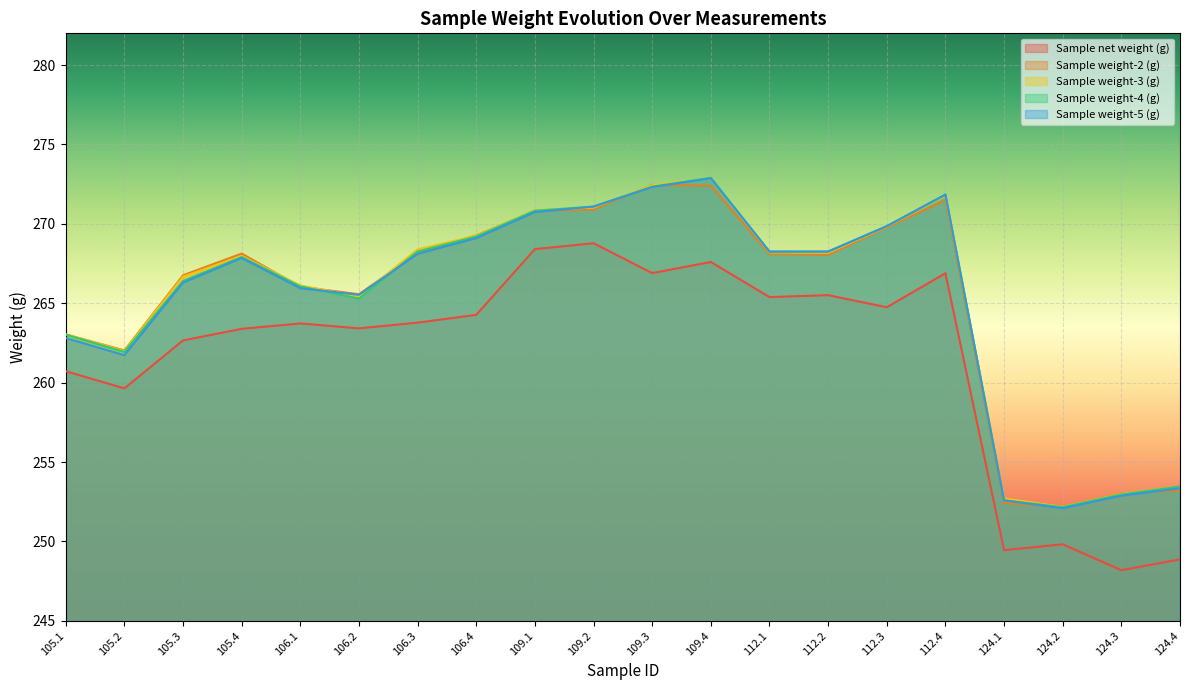

What is the difference between the Sample weight-3 (g) values at 109.4 and 112.2?

4.7